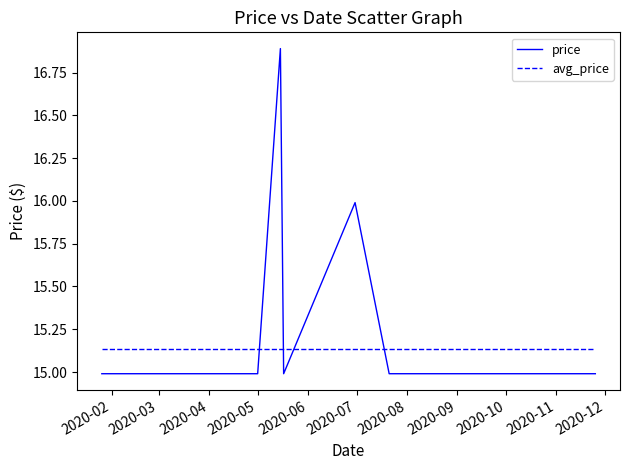

Which series has the widest spread of values?

price